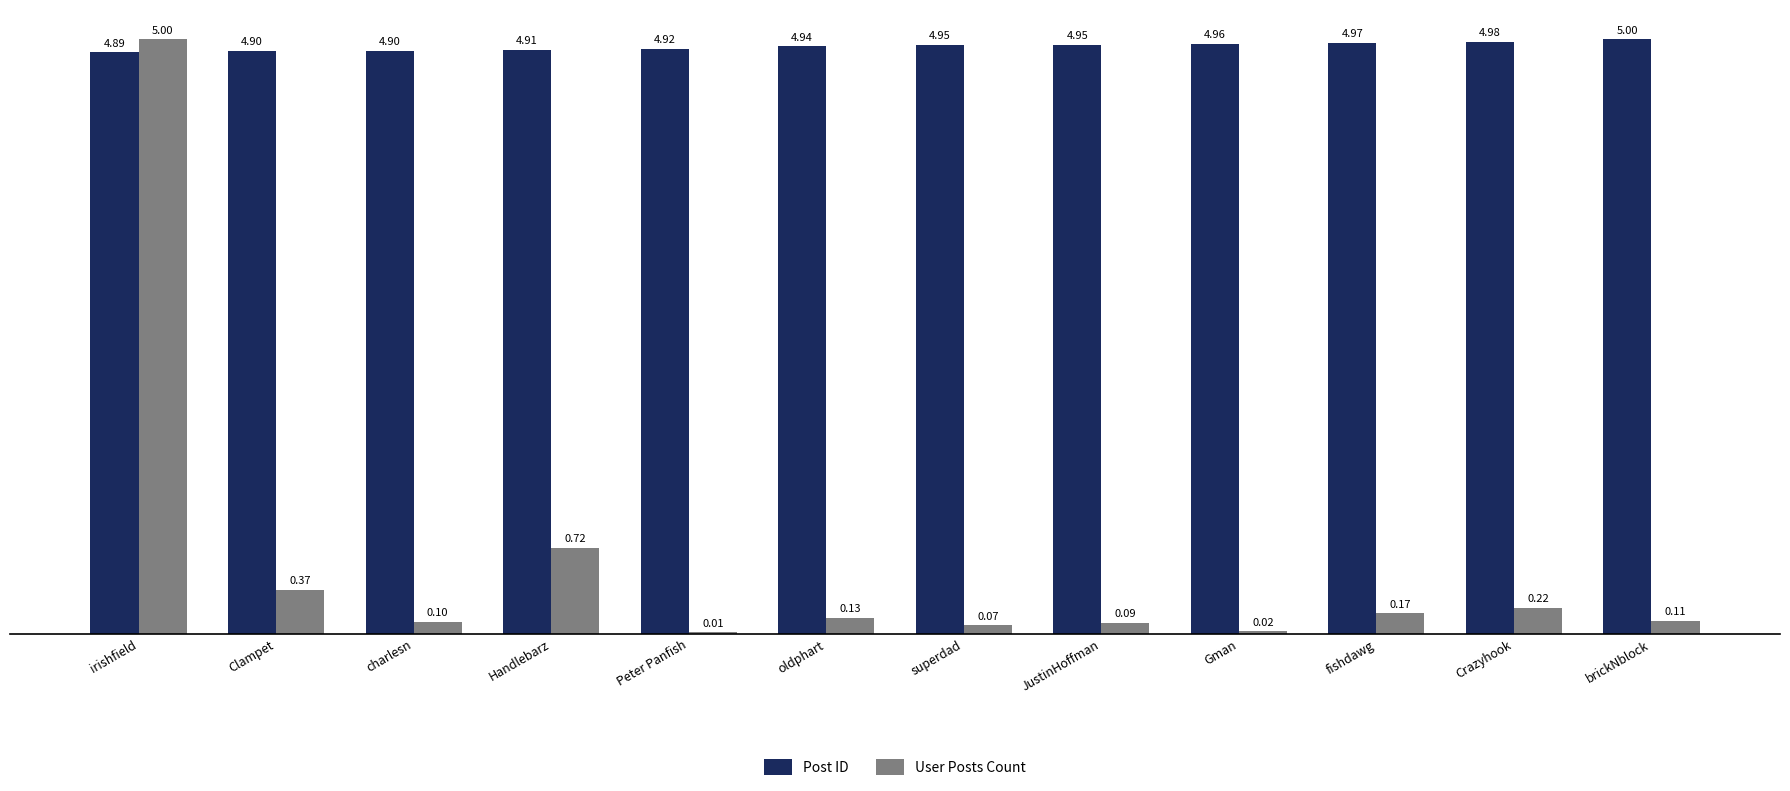

Is the value of User Posts Count at charlesn greater than the value of Post ID at charlesn?

No